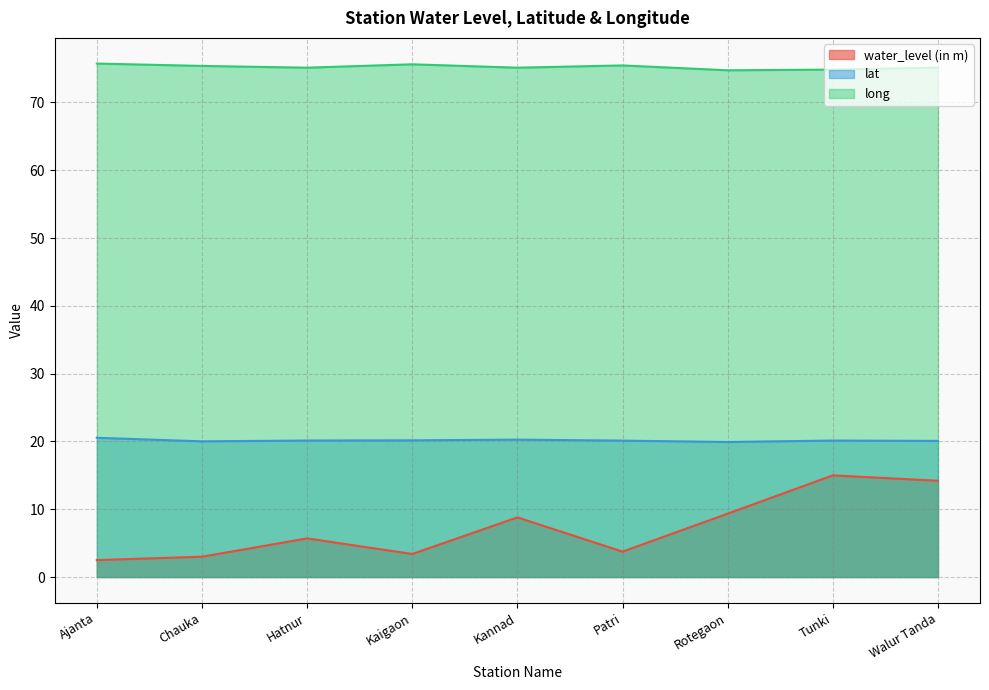

Is it true that water_level (in m) equals 13.3 at Rotegaon?

False